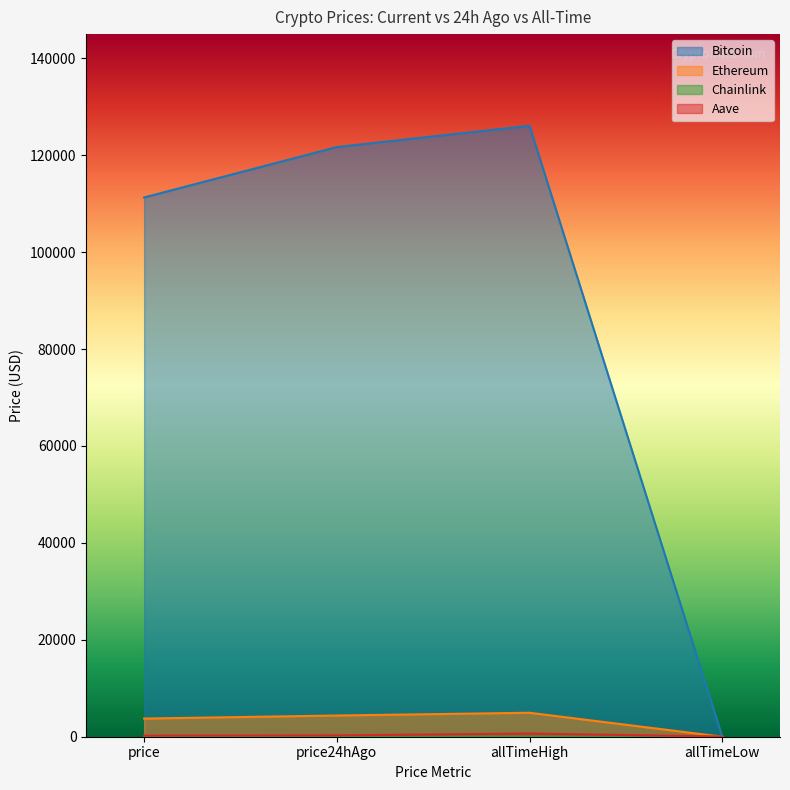

At which label does Ethereum reach its peak?

allTimeHigh